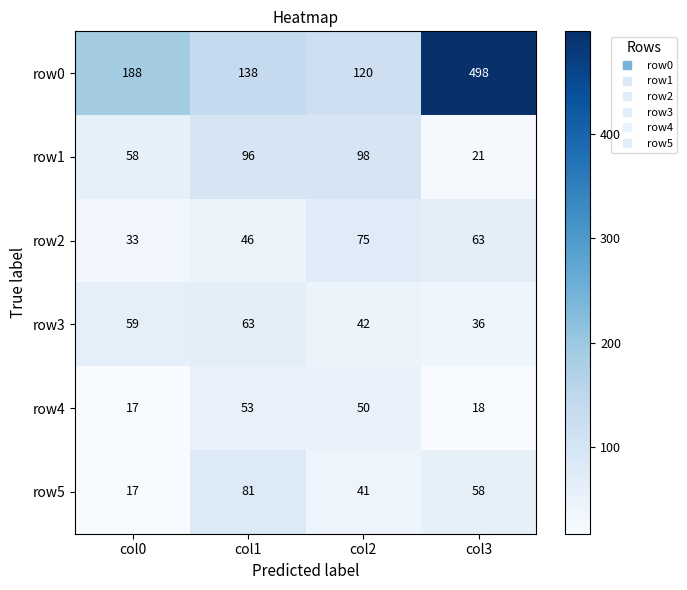

At col1, list the series in order from smallest to largest.

row2, row4, row3, row5, row1, row0